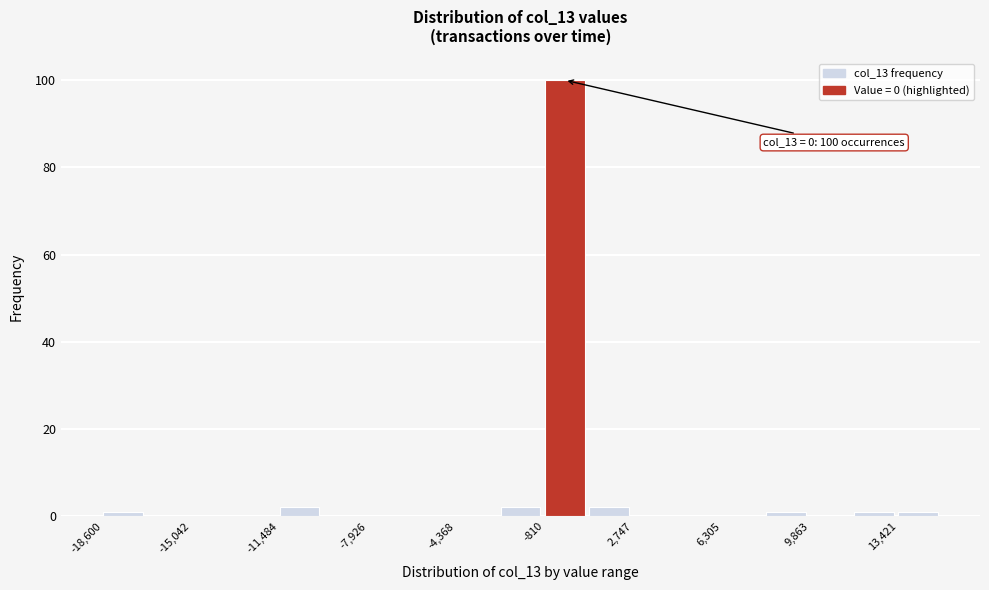

Around what value on the x-axis is the tallest bar? Give the approximate position of its centre, as read against the axis.

0